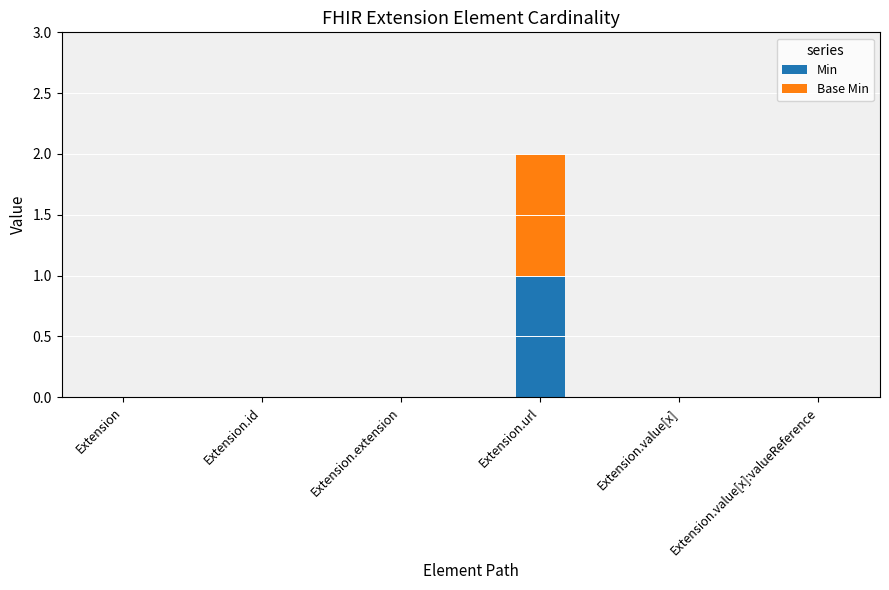

Is it true that Min equals -1 at Extension.value[x]:valueReference?

False